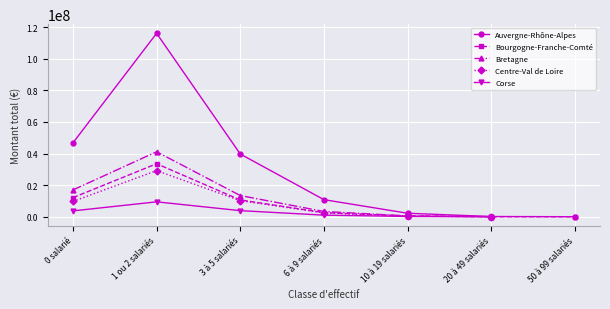

True or false: Corse and Bourgogne-Franche-Comté cross at least once.

False